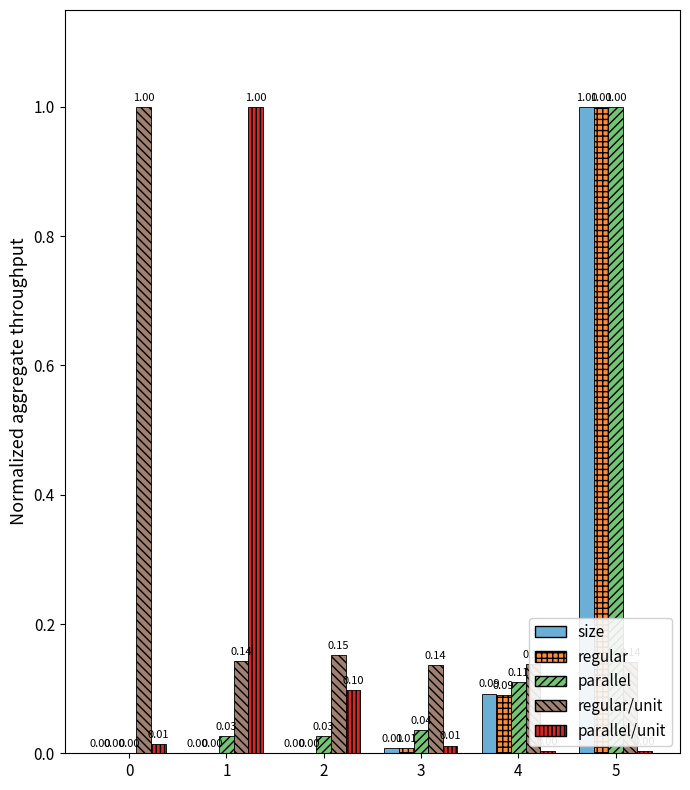

Which series has the largest total across all categories?

regular/unit